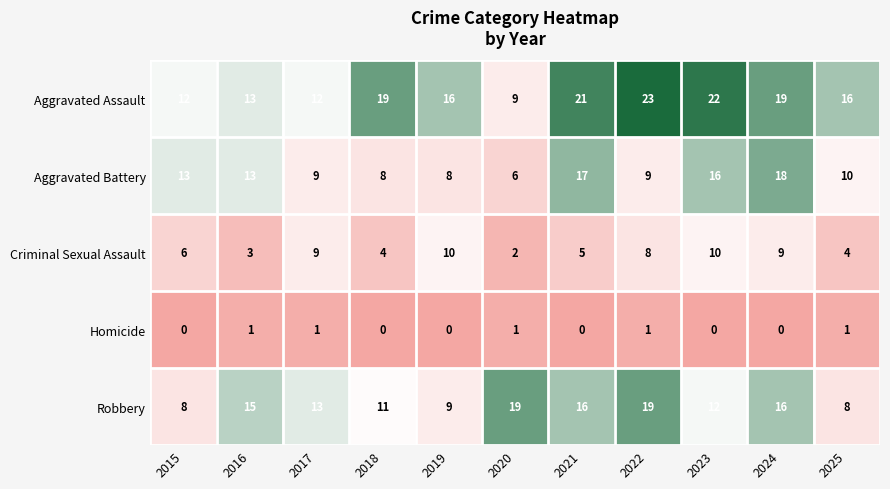

What is the sum of the Criminal Sexual Assault values at 2023 and 2017?

19